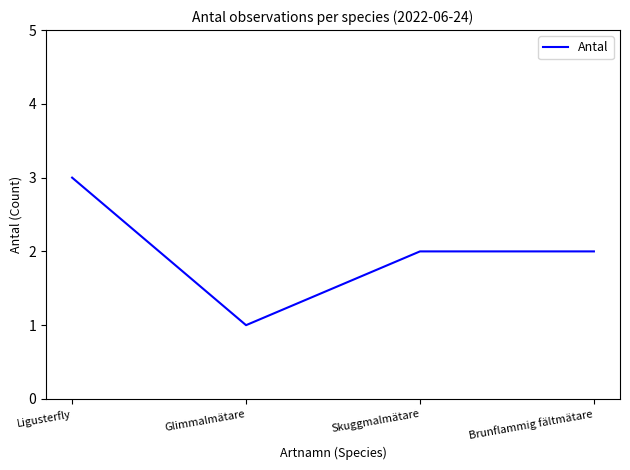

What position from the left is Glimmalmätare?

2